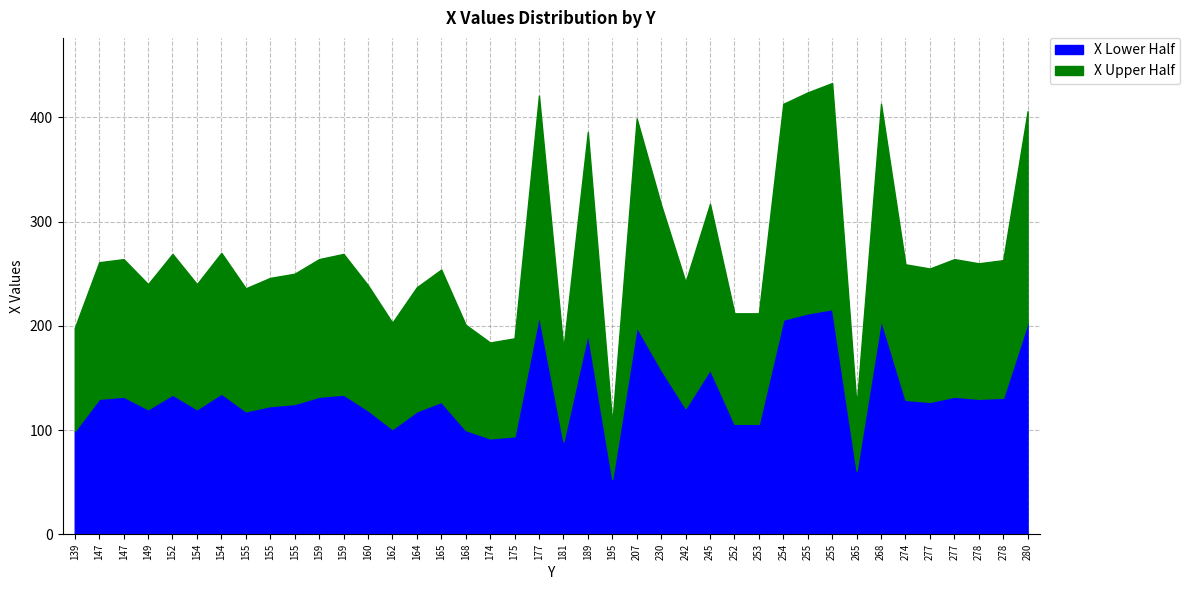

How many lines are shown in the chart?

2